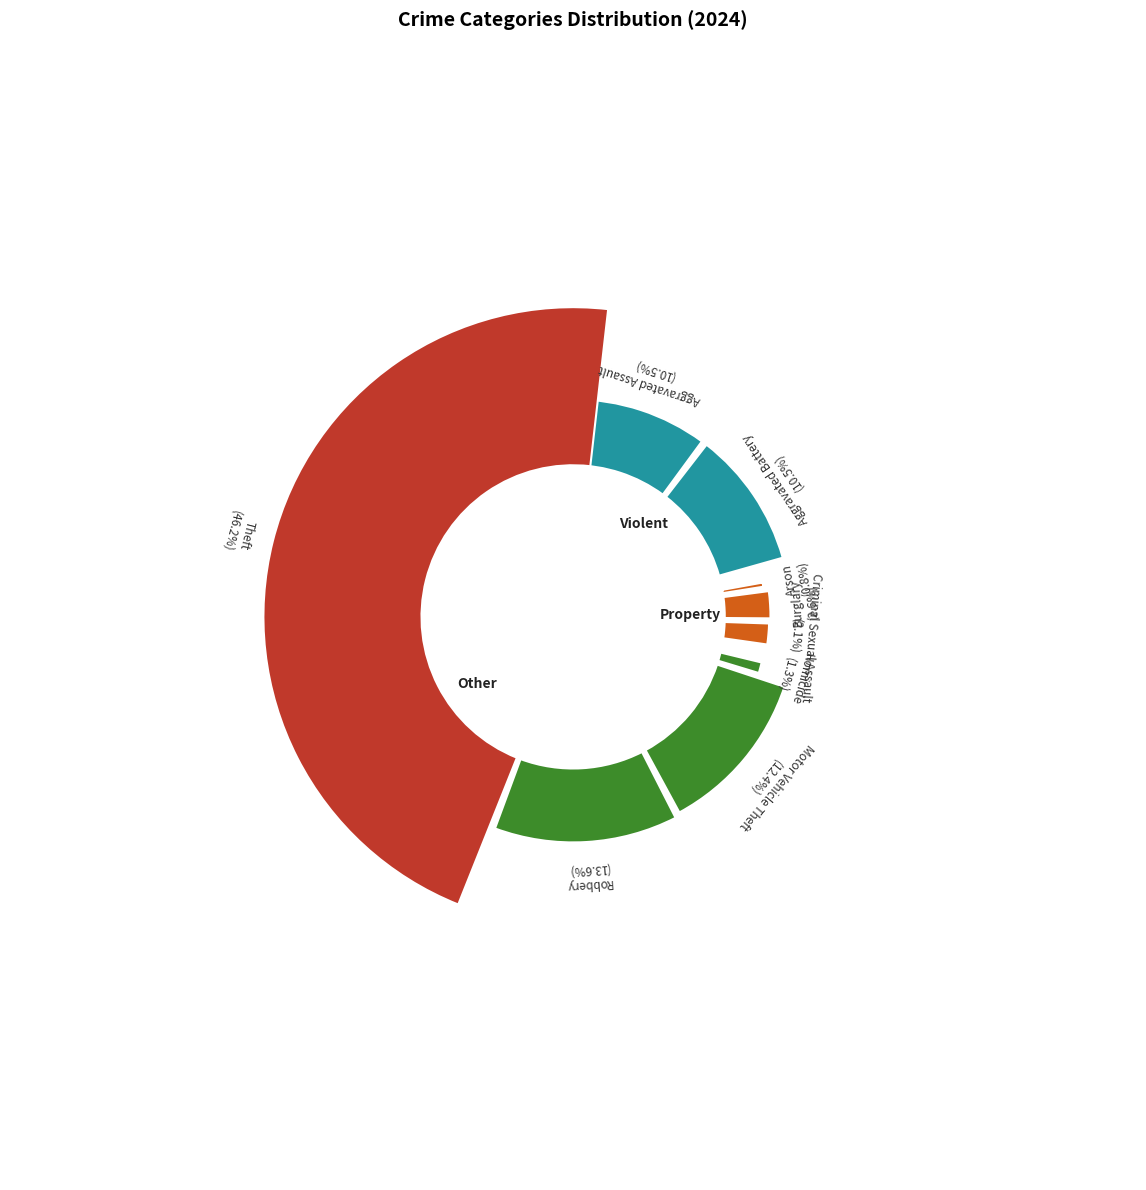

Which slice is the largest?

Theft